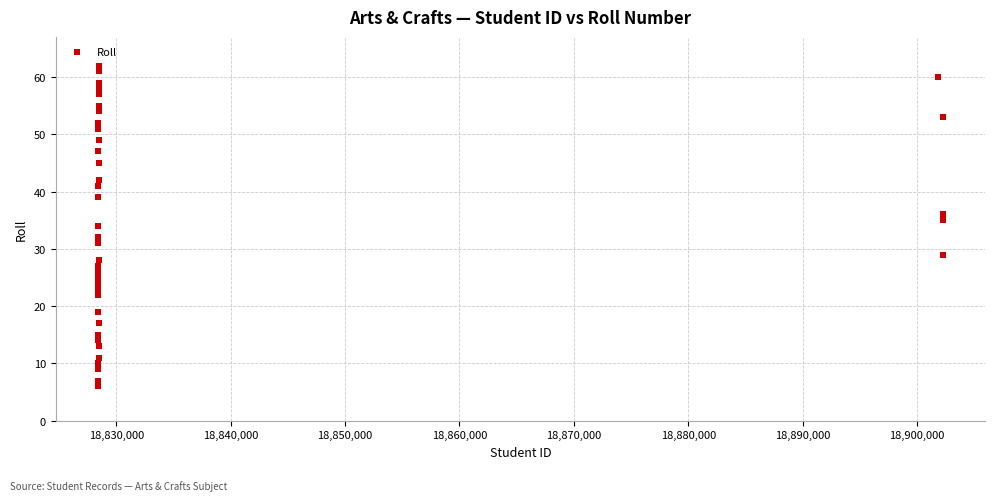

What is the range of Y values (max minus min)?

56